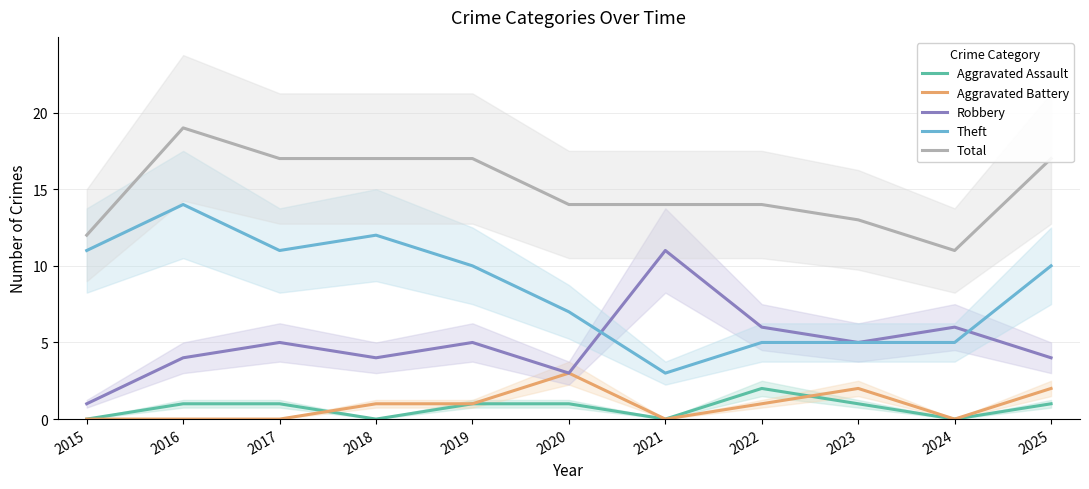

At 2015, list the series in order from largest to smallest.

Total, Theft, Robbery, Aggravated Assault, Aggravated Battery